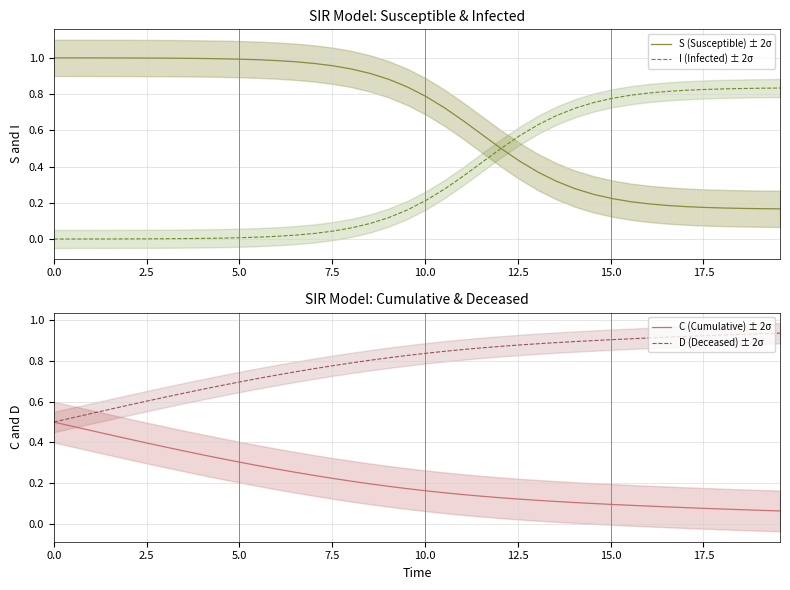

After their last crossing, which series has the higher values: S (Susceptible) ± 2σ or I (Infected) ± 2σ?

I (Infected) ± 2σ